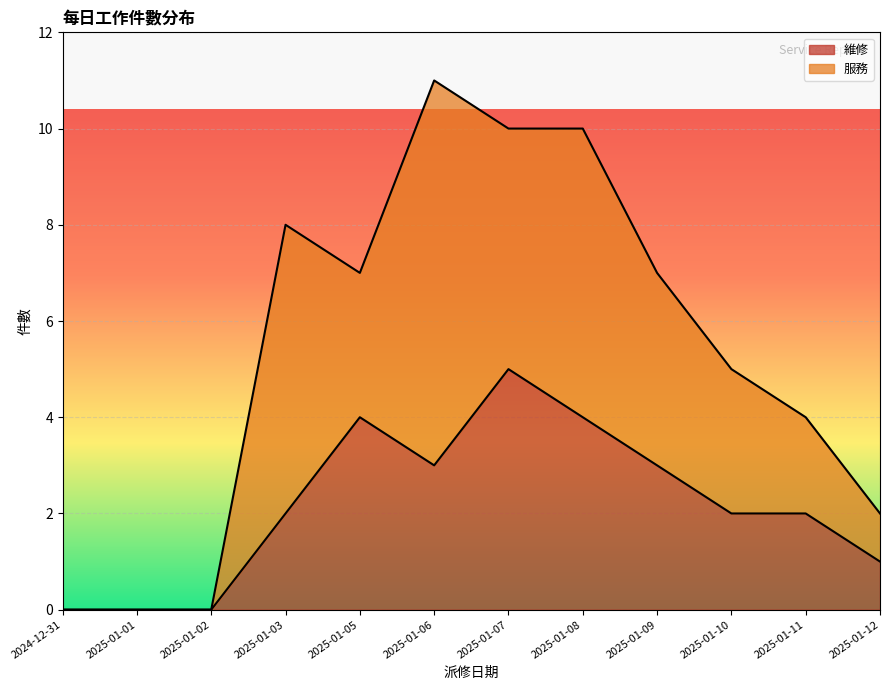

How many values are between 1 and 4?

8